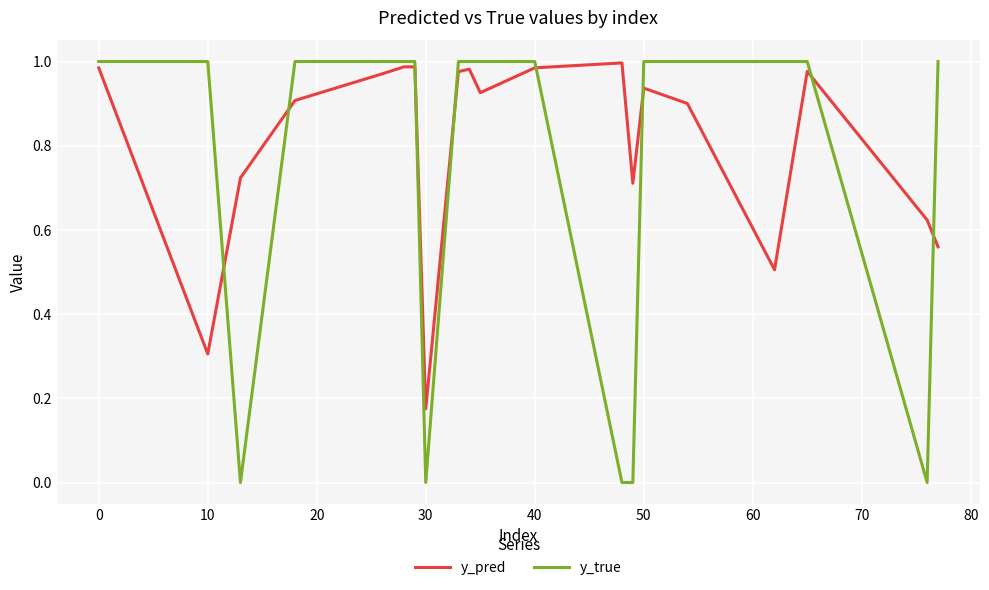

Which series has the largest range (max minus min)?

y_true